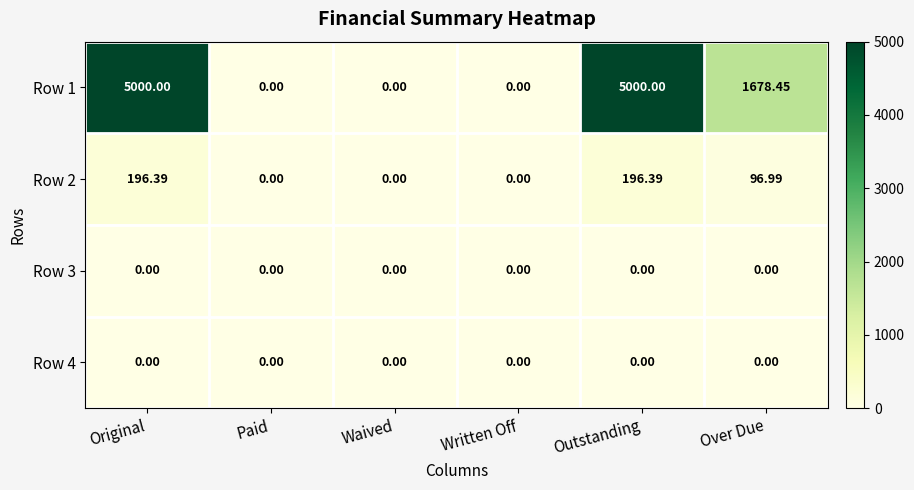

Where does the Row 1 series first go above 1678?

Original